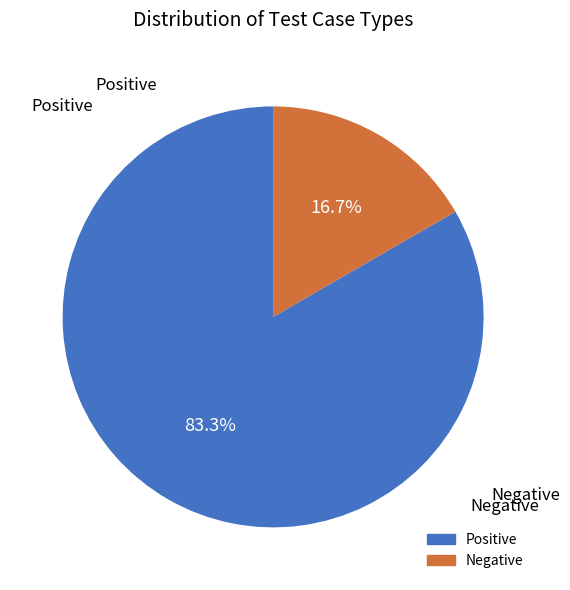

Is there any slice that represents more than half of the pie?

Yes